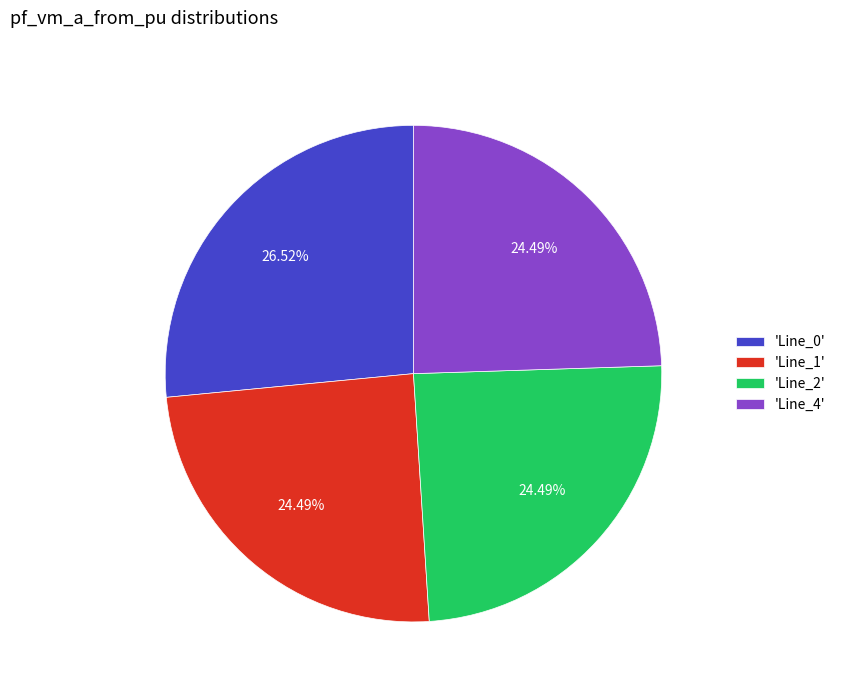

How many segments does this pie chart have?

4